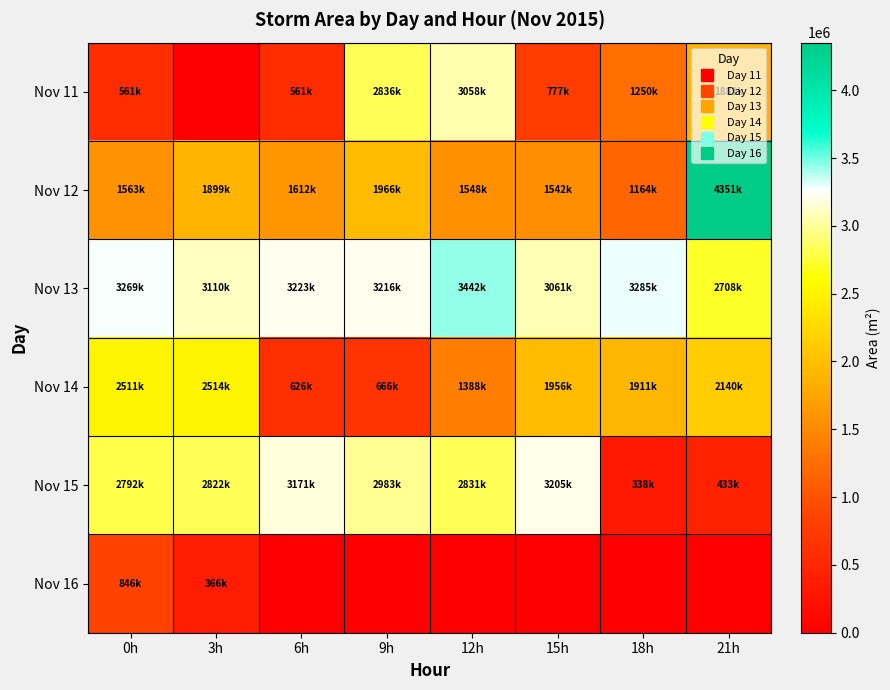

Which series has the largest range (max minus min)?

Nov 12